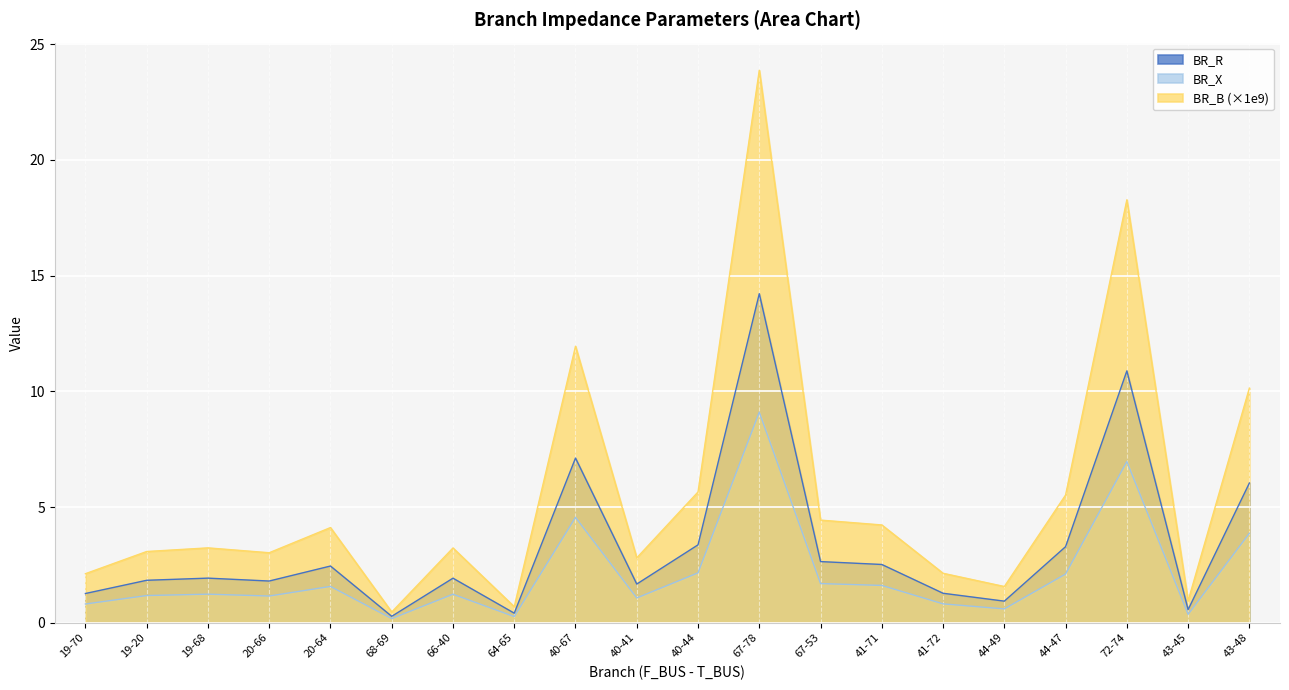

Reading left to right, transcribe all the data shown in this chart.

BR_R: 19-70=1.3	19-20=1.8	19-68=1.9	20-66=1.8	20-64=2.4	68-69=0.3	66-40=1.9	64-65=0.4	40-67=7.1	40-41=1.7	40-44=3.4	67-78=14.2	67-53=2.6	41-71=2.5	41-72=1.3	44-49=0.9	44-47=3.3	72-74=10.9	43-45=0.6	43-48=6.0
BR_X: 19-70=0.8	19-20=1.2	19-68=1.2	20-66=1.2	20-64=1.6	68-69=0.2	66-40=1.2	64-65=0.3	40-67=4.6	40-41=1.1	40-44=2.2	67-78=9.1	67-53=1.7	41-71=1.6	41-72=0.8	44-49=0.6	44-47=2.1	72-74=7.0	43-45=0.4	43-48=3.9
BR_B: 19-70=2.1	19-20=3.1	19-68=3.2	20-66=3.0	20-64=4.1	68-69=0.5	66-40=3.2	64-65=0.7	40-67=11.9	40-41=2.8	40-44=5.7	67-78=23.9	67-53=4.4	41-71=4.2	41-72=2.1	44-49=1.6	44-47=5.5	72-74=18.3	43-45=0.9	43-48=10.1